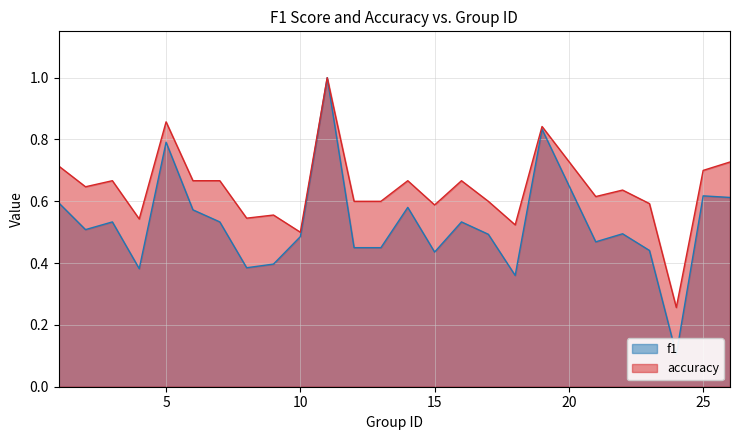

What is the approximate value of accuracy at 6?

0.7